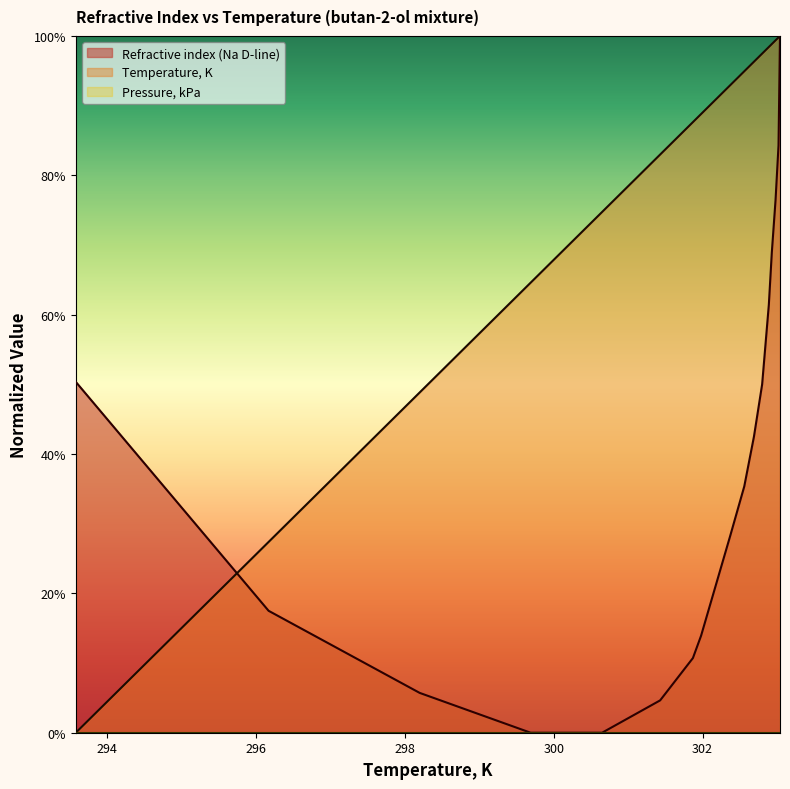

What is the total value across all series at 296.17?

0.4